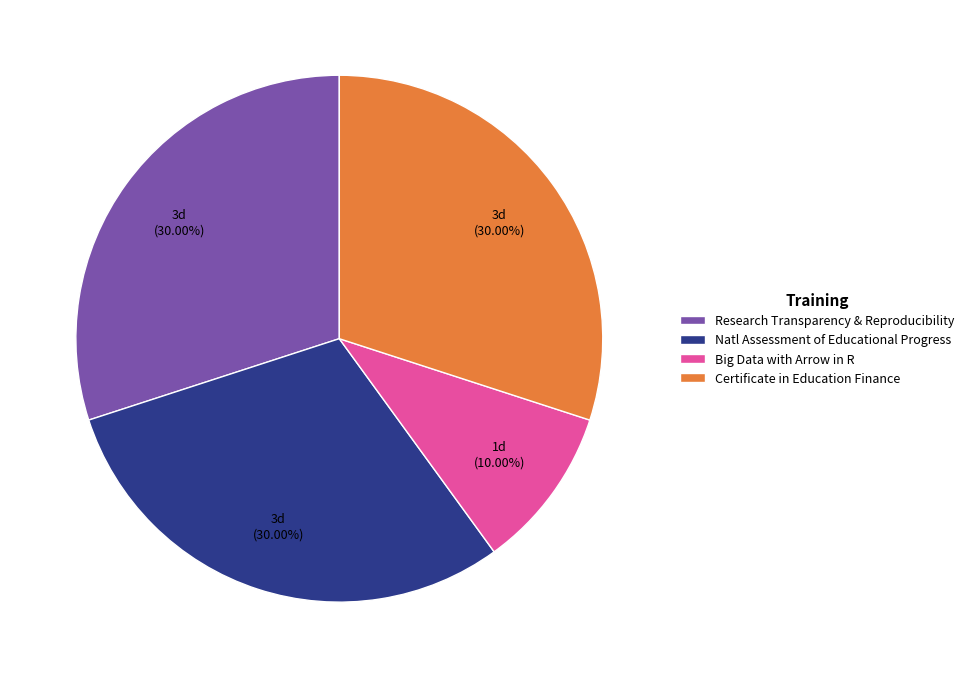

Which slice is the smallest?

Big Data with Arrow in R